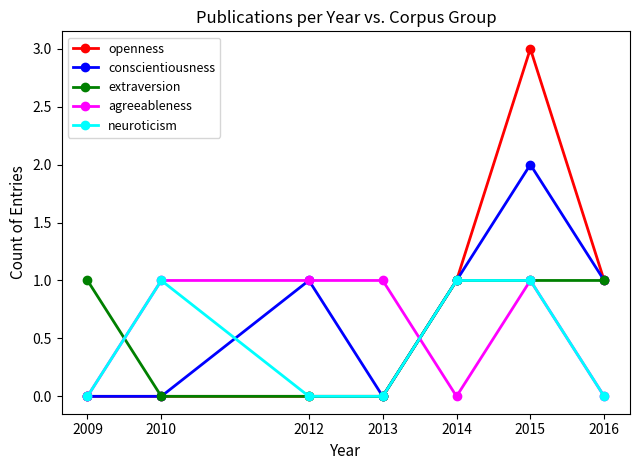

True or false: neuroticism and conscientiousness cross at least once.

True